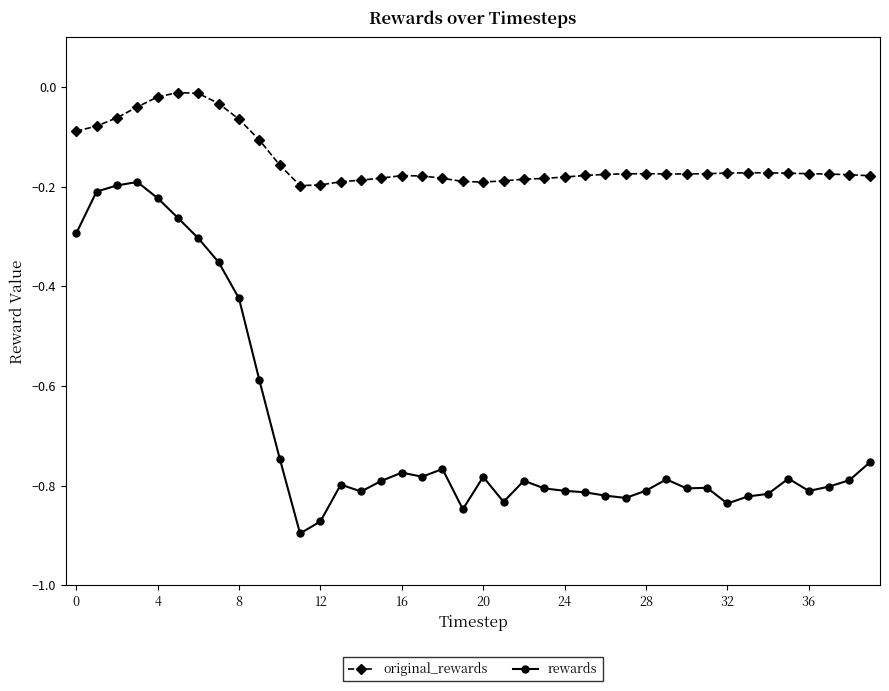

What is the difference between the maximum and minimum values in the rewards series?

0.7